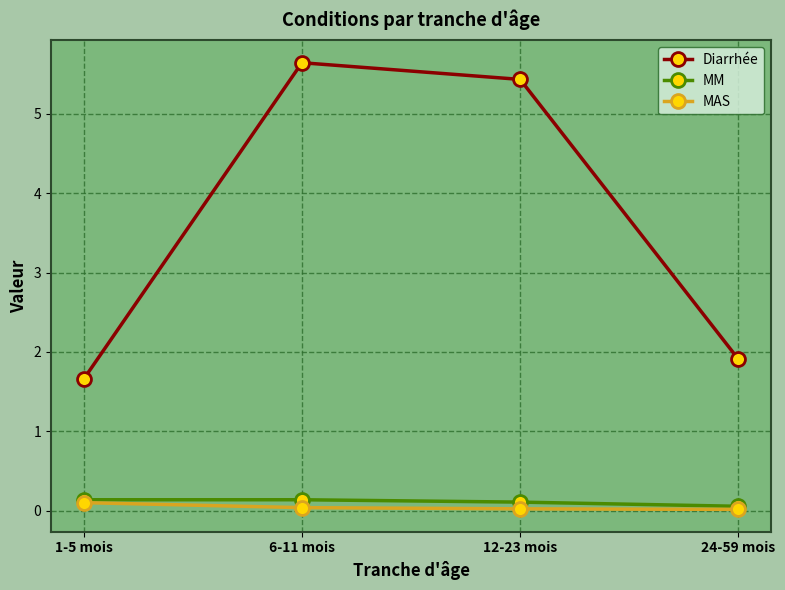

True or false: Diarrhée and MAS cross at least once.

False